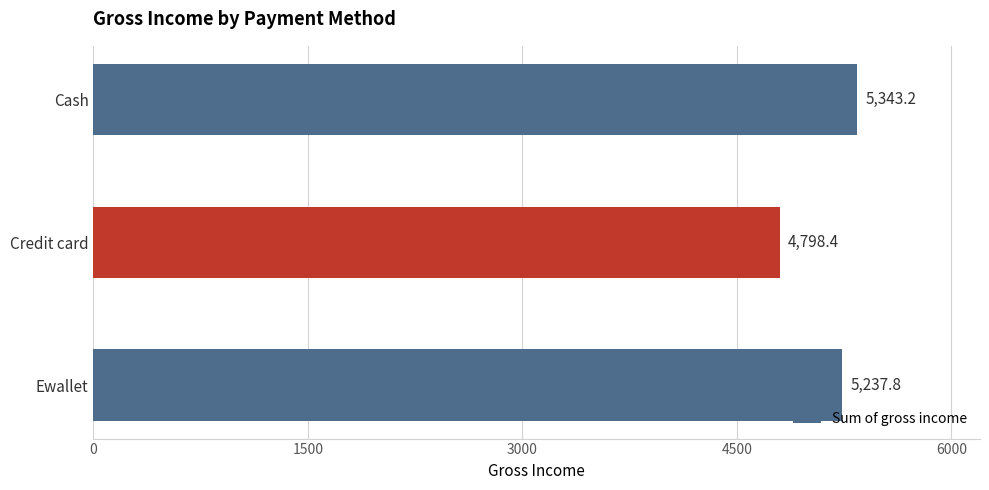

Does the chart contain stacked bars?

No